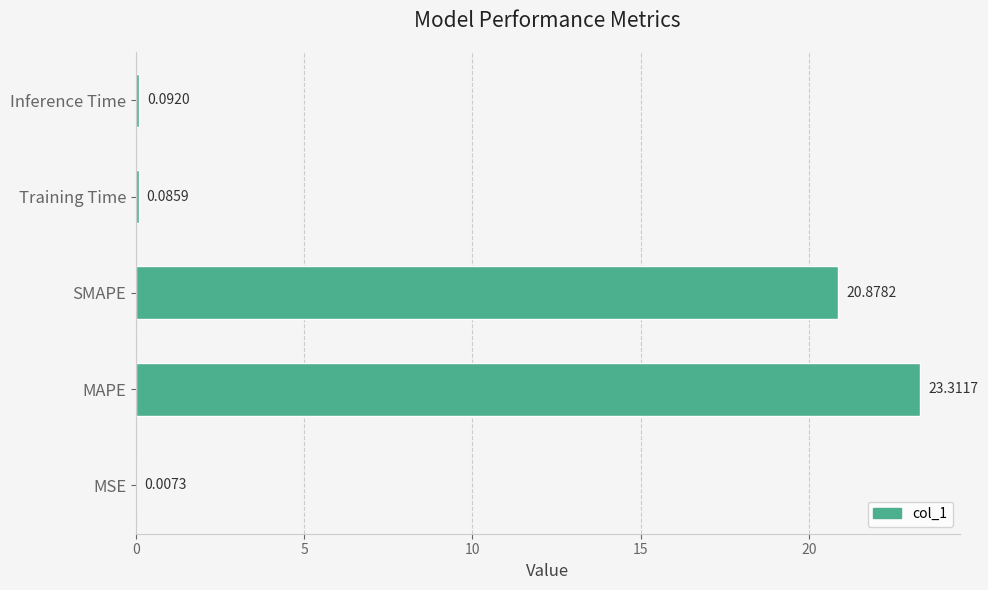

At which label is the value closest to 11?

SMAPE